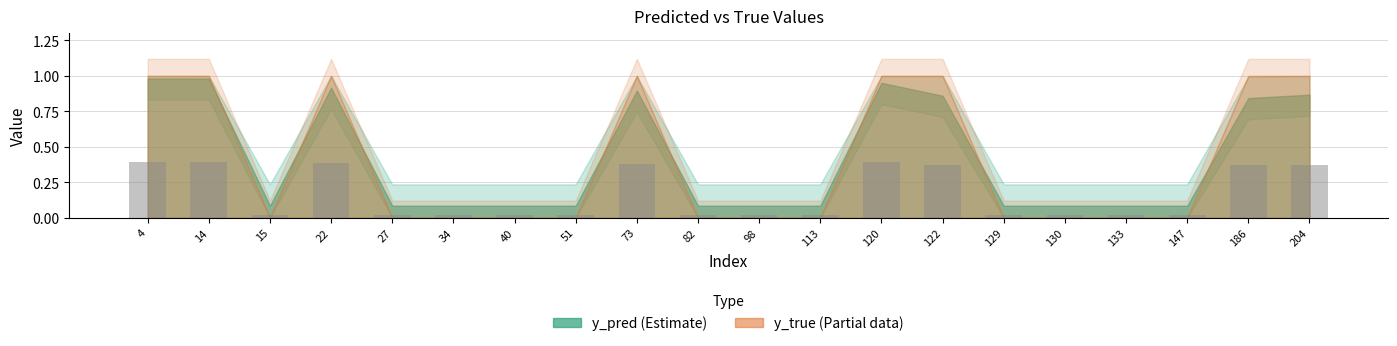

What is the sum of the values at 122 and 22?

0.8